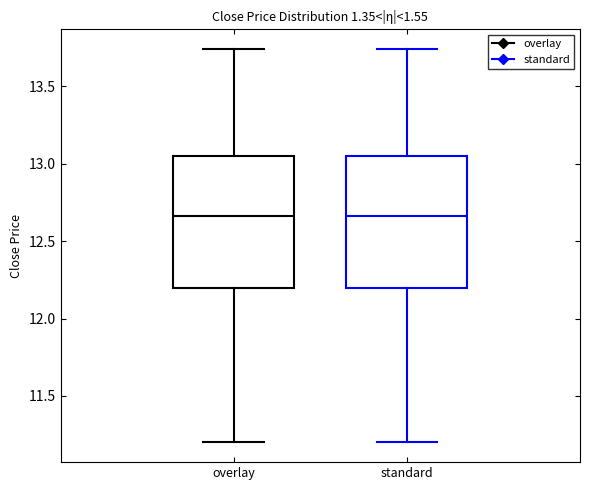

Reading left to right, read every box against the y-axis: the position of its median line, the range the box covers, and the ends of its whiskers. The values are not printed on the chart, so give them approximately, as read against the axis.

overlay: median 12.65, box 12.20 to 13.05, whiskers 11.20 to 13.75
standard: median 12.65, box 12.20 to 13.05, whiskers 11.20 to 13.75